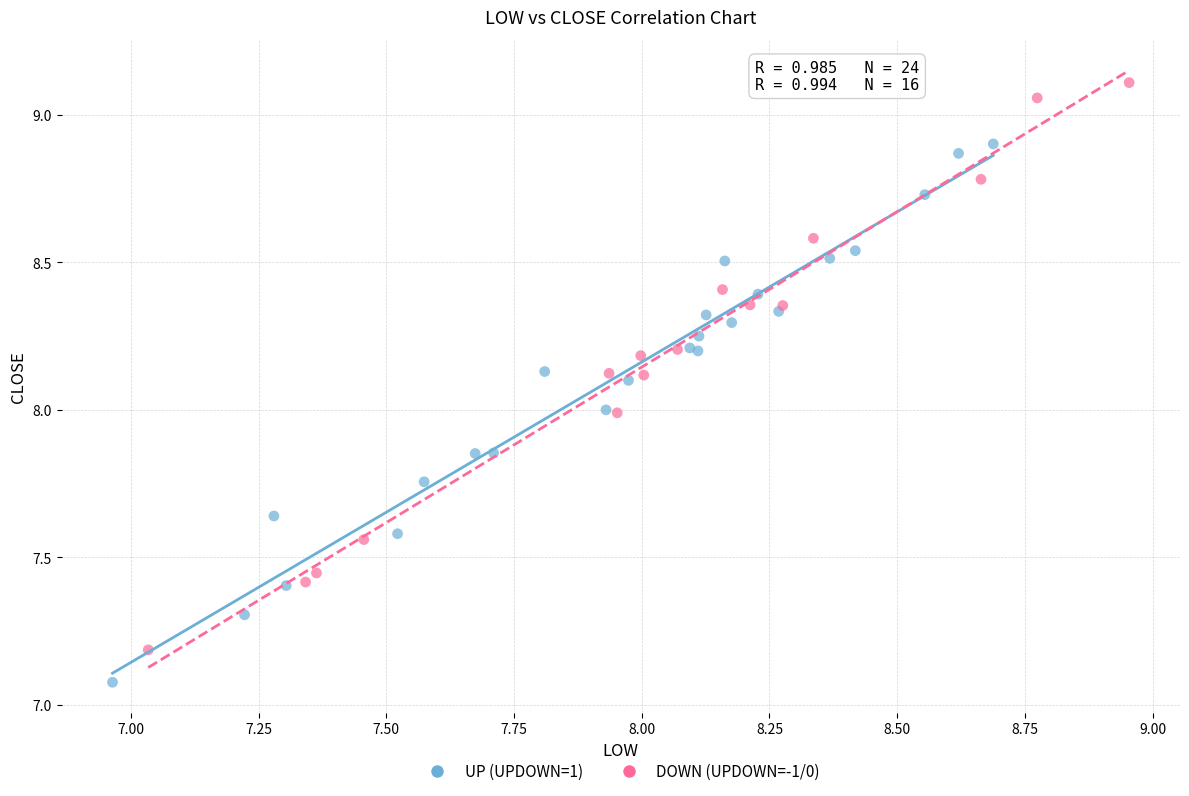

Which series contains the highest Y value?

DOWN (UPDOWN=-1/0)